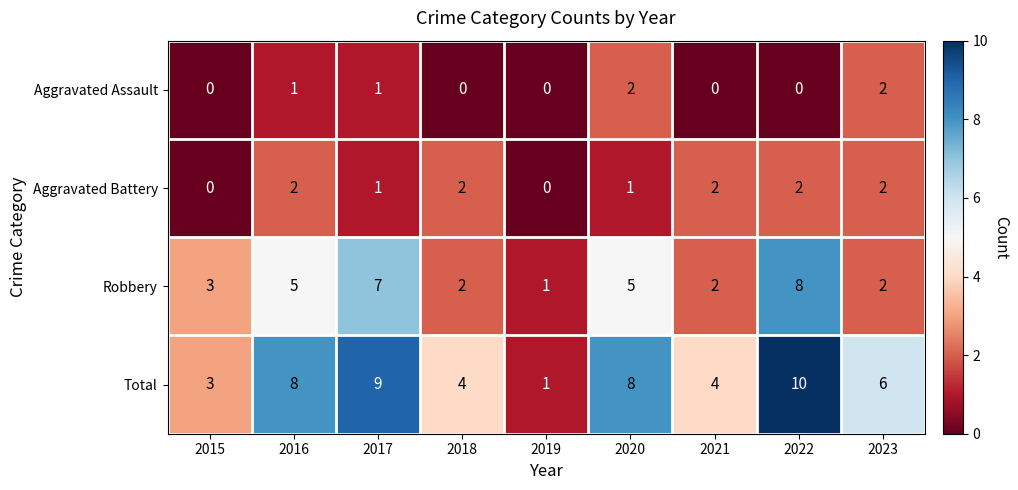

The Aggravated Battery series shows 3 at 2016. True or false?

False